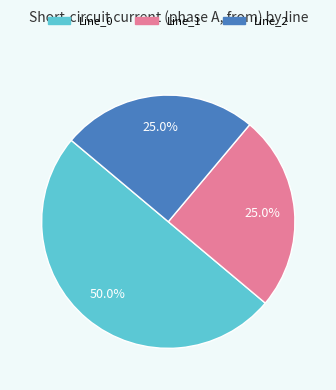

Does Line_1 represent more than half of the total?

No